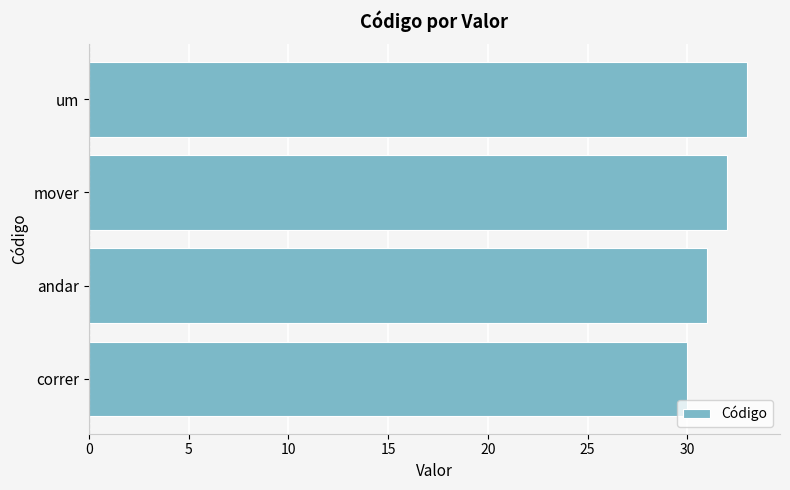

How many values are below 32?

2